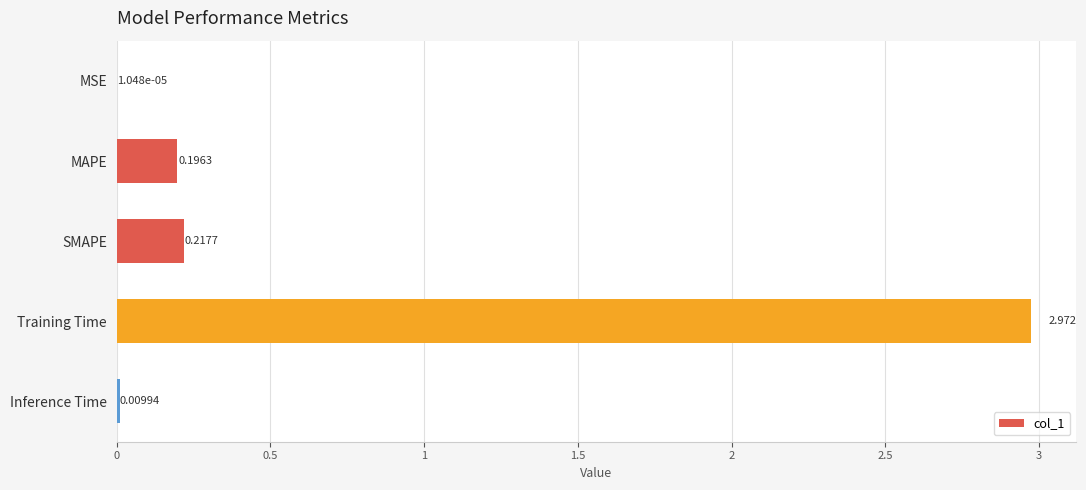

Which label corresponds to the largest value in the chart?

Training Time